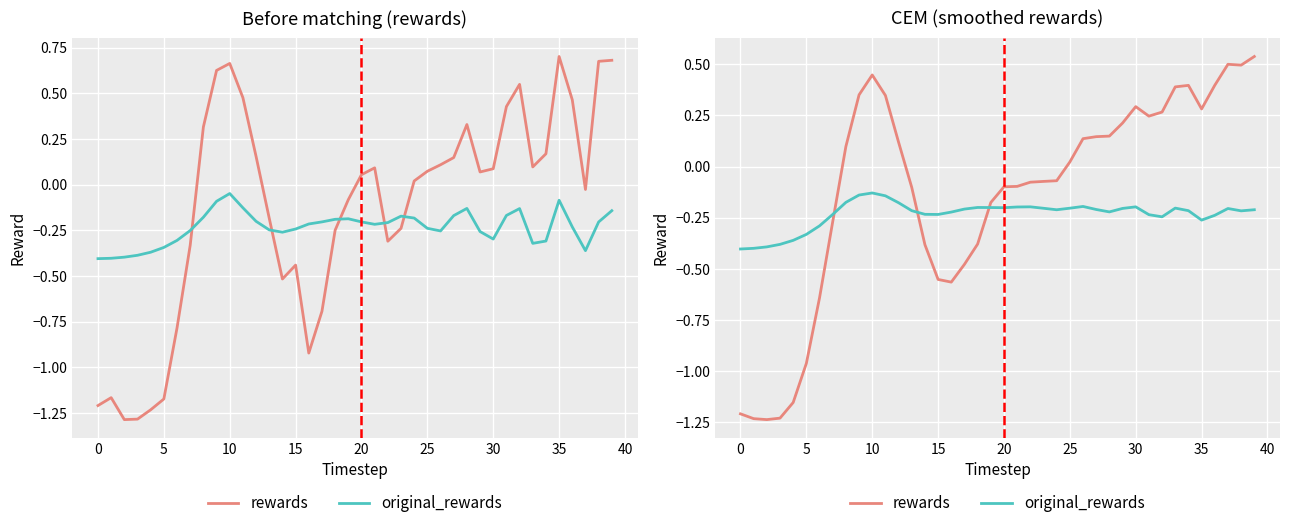

How many times do rewards and original_rewards cross each other?

3